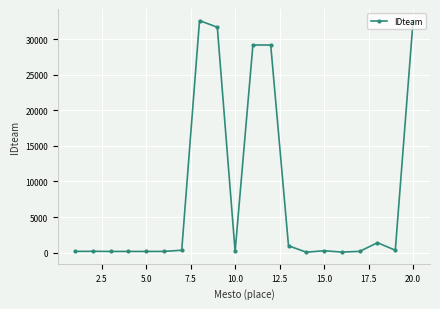

True or false: there are more than 0 points higher than both neighbors.

True